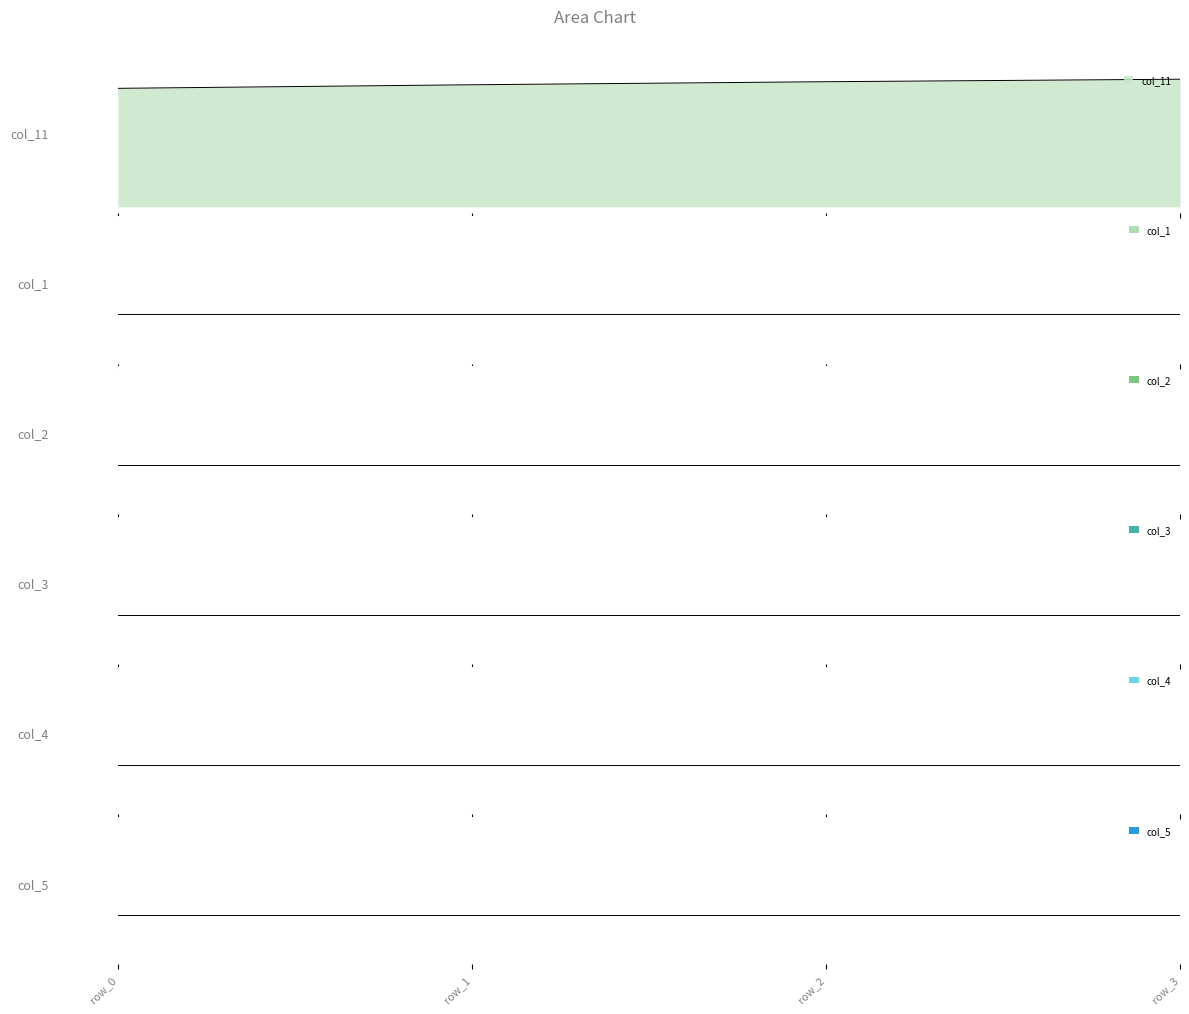

What are all the series names shown in the legend?

col_11, col_1, col_2, col_3, col_4, col_5